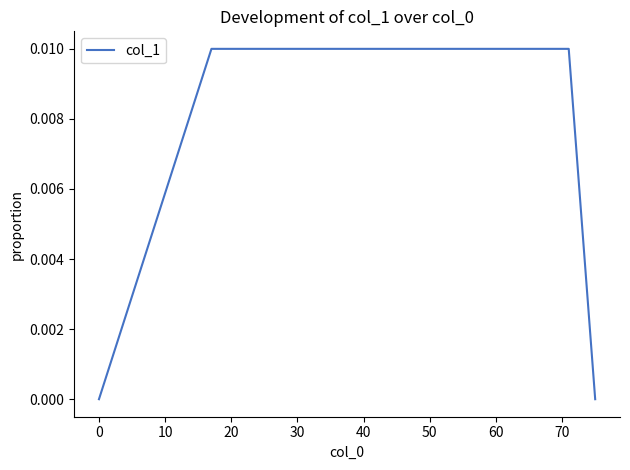

How many lines are shown in the chart?

1